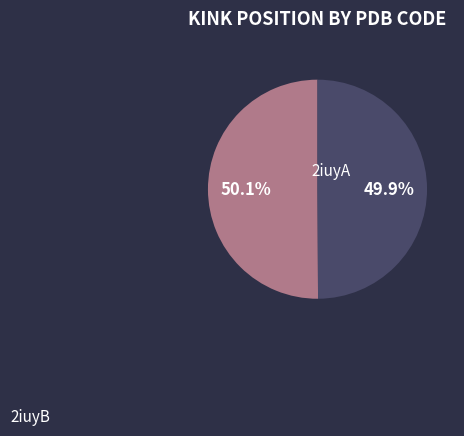

Which slice is the largest?

2iuyA